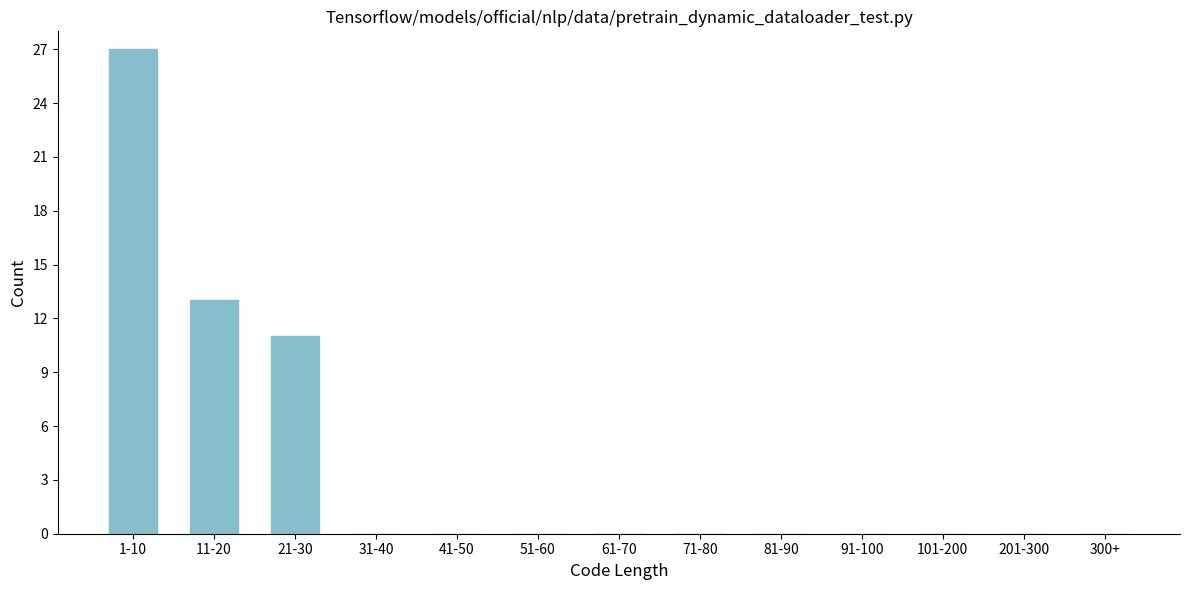

Reading left to right, transcribe all the data shown in this chart.

1-10=27	11-20=13	21-30=11	31-40=0	41-50=0	51-60=0	61-70=0	71-80=0	81-90=0	91-100=0	101-200=0	201-300=0	300+=0